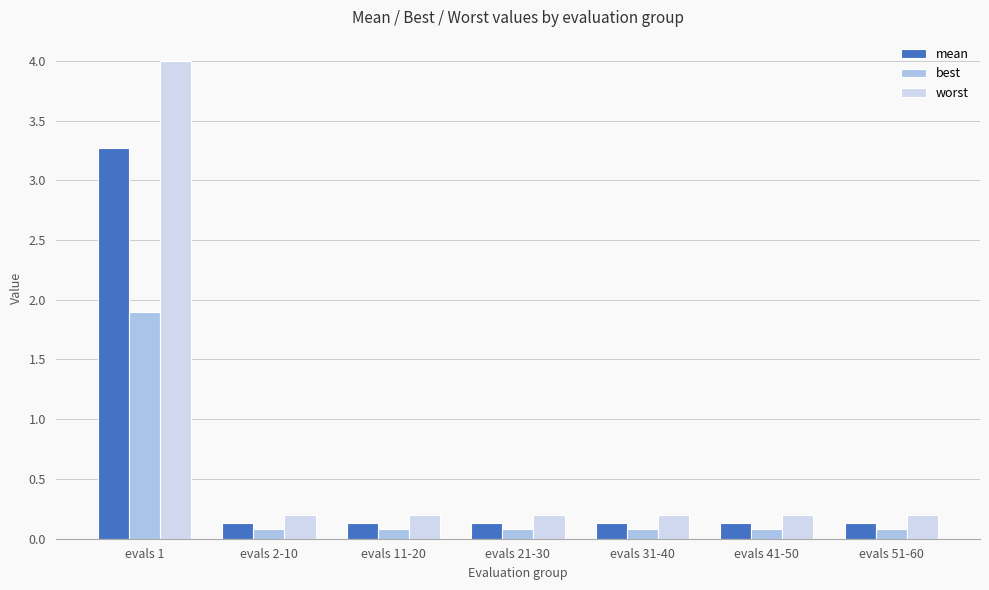

What is the label of the 1st bar from the left?

evals 1